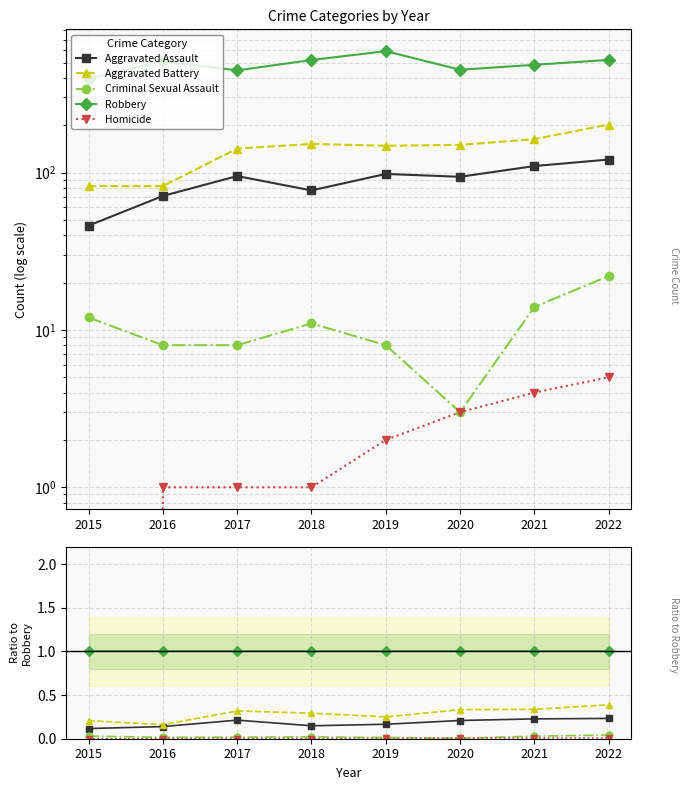

Reading left to right, what are all the values shown in this chart?

Aggravated Assault: 0.1	0.1	0.2	0.1	0.2	0.2	0.2	0.2
Aggravated Battery: 0.2	0.2	0.3	0.3	0.3	0.3	0.3	0.4
Criminal Sexual Assault: 0.0	0.0	0.0	0.0	0.0	0.0	0.0	0.0
Robbery: 1.0	1.0	1.0	1.0	1.0	1.0	1.0	1.0
Homicide: 0.0	0.0	0.0	0.0	0.0	0.0	0.0	0.0